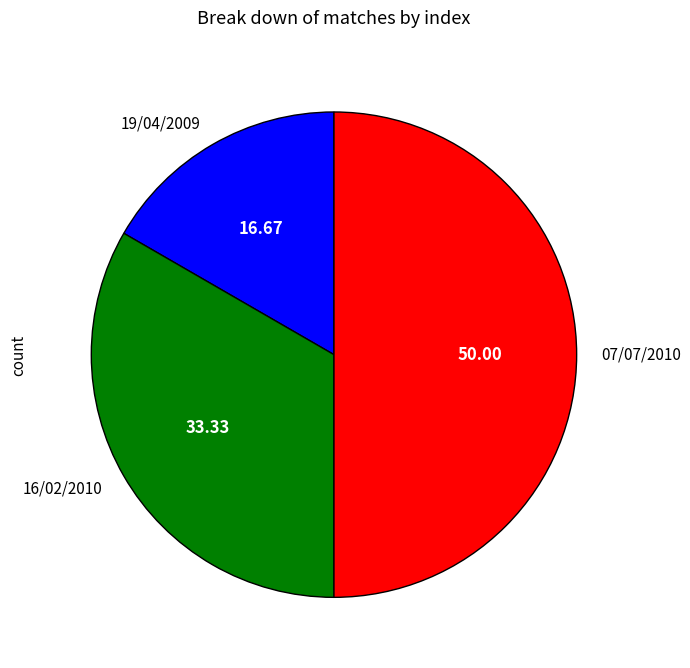

Does 16/02/2010 account for over 50% of the chart?

No